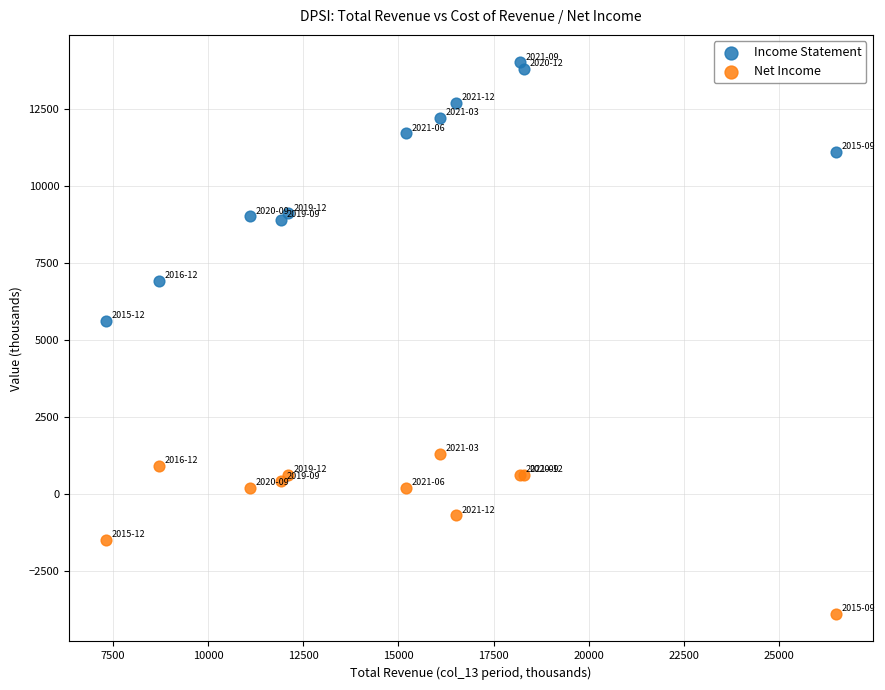

Which series has the widest spread of Y values?

Income Statement